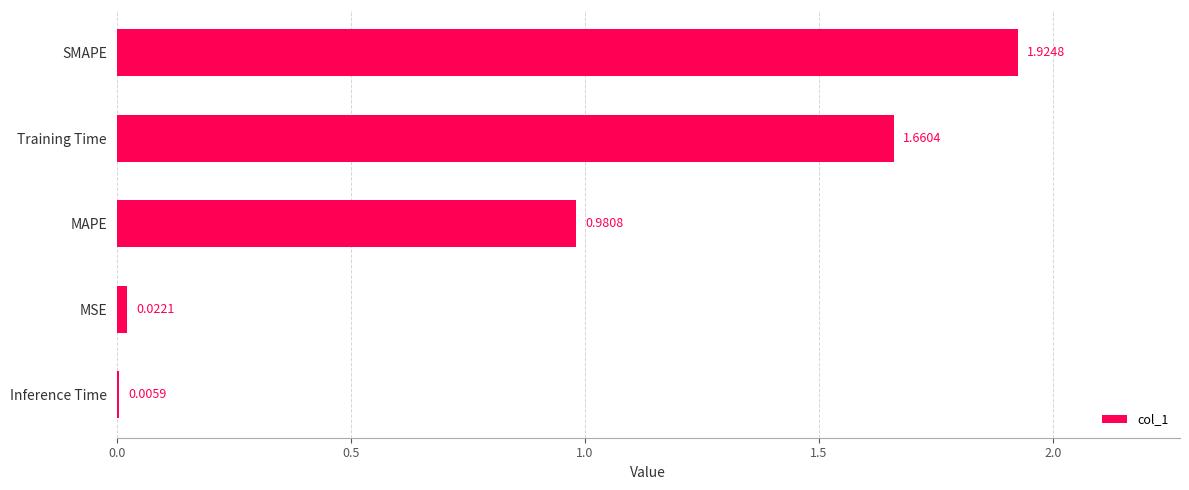

Which has a higher value, Inference Time or MAPE?

MAPE